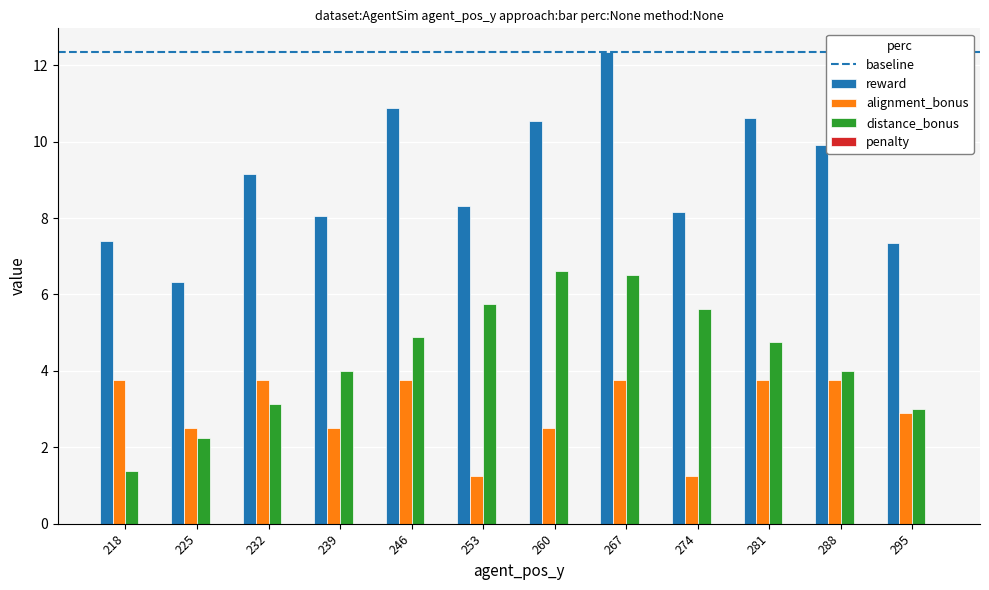

What is the lowest value of the reward series?

6.3